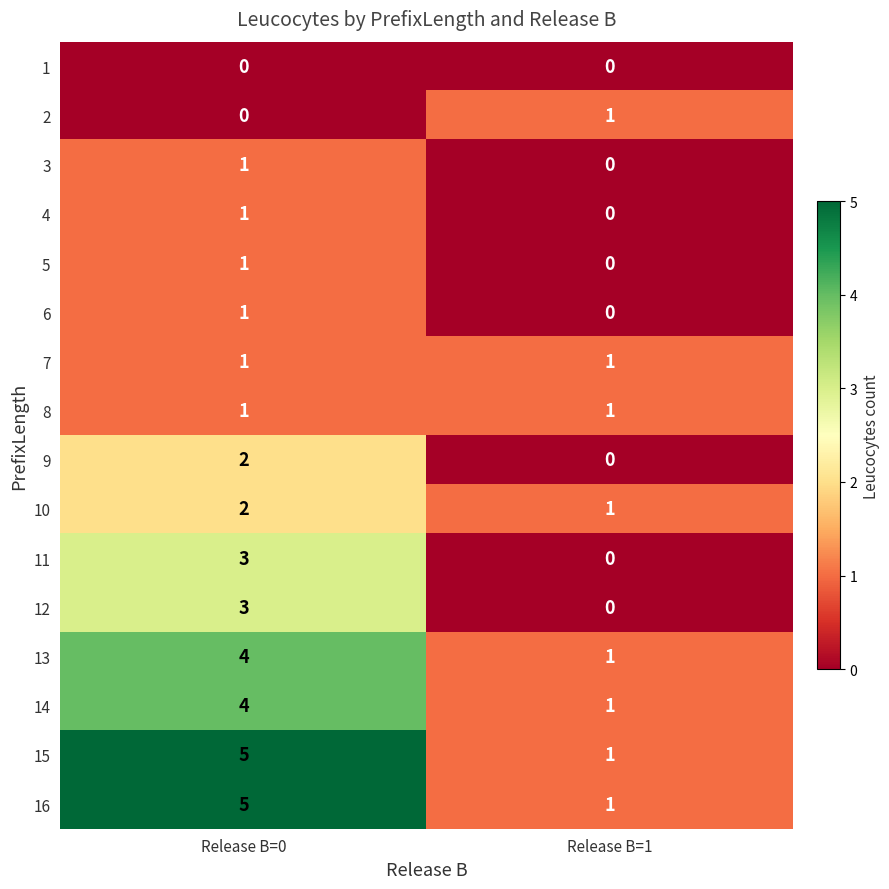

True or false: 4 has a value of 0 at Release B=1.

True